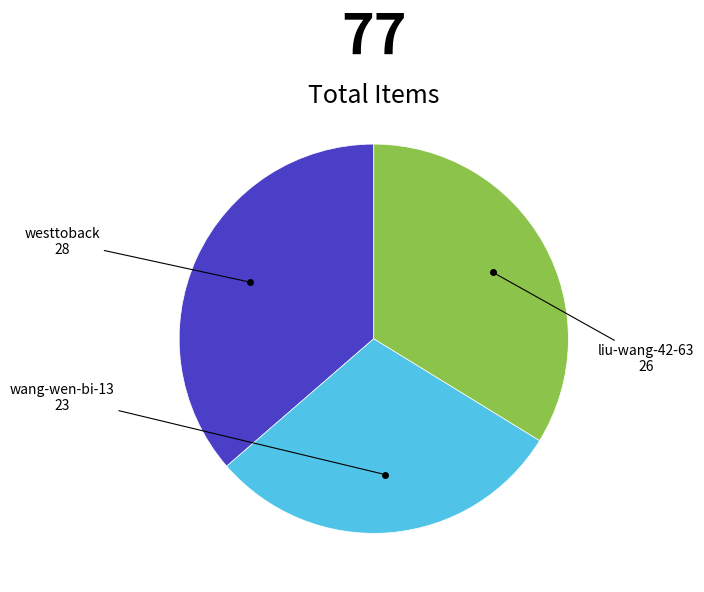

What is the ratio of the value at westtoback to the value at wang-wen-bi-13?

1.2